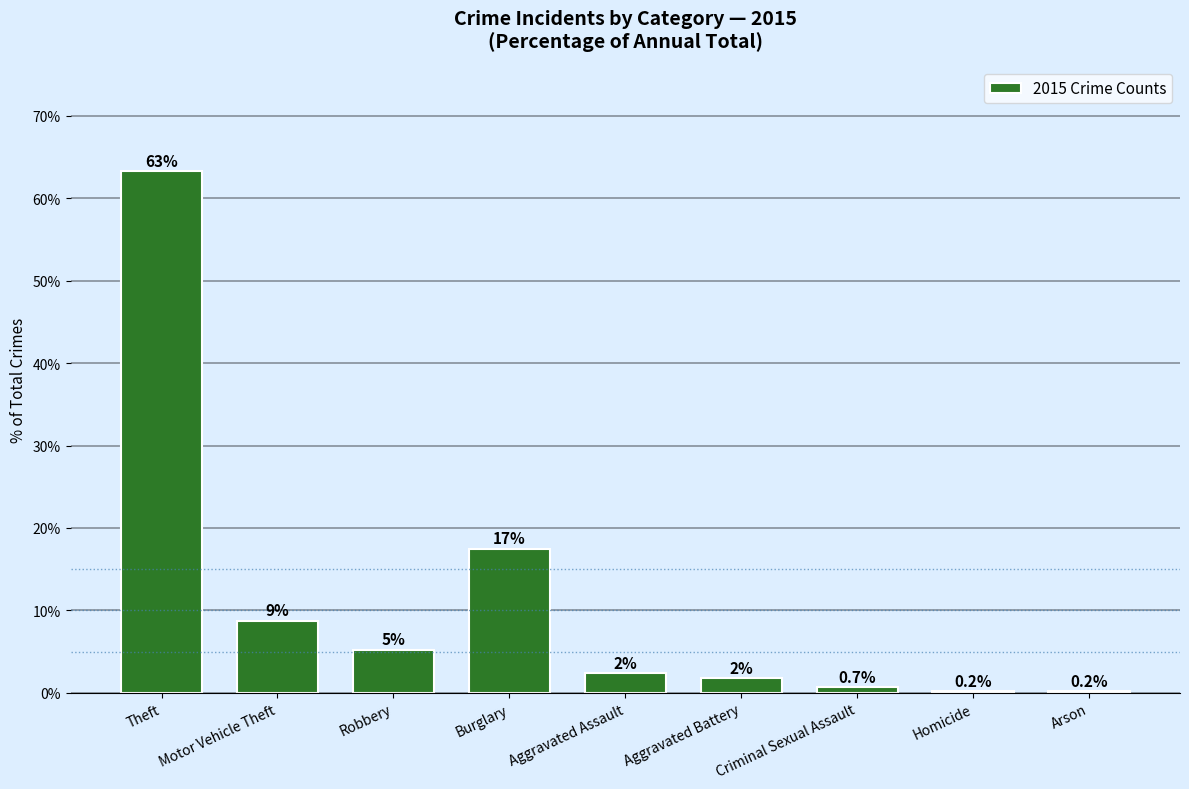

What is the change in value from Robbery to Criminal Sexual Assault?

-4.6